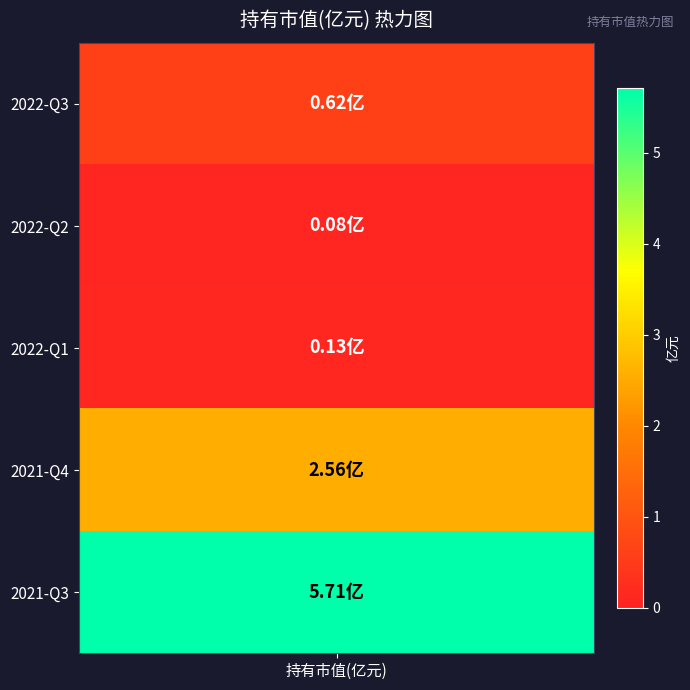

At which category does the chart reach its minimum across all series?

2022-Q2